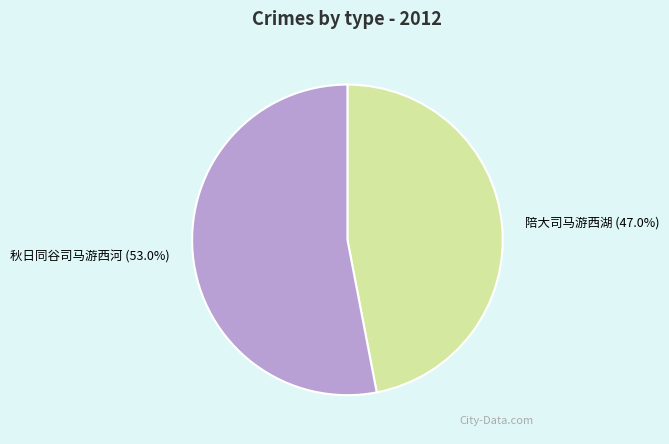

What is the majority slice?

秋日同谷司马游西河